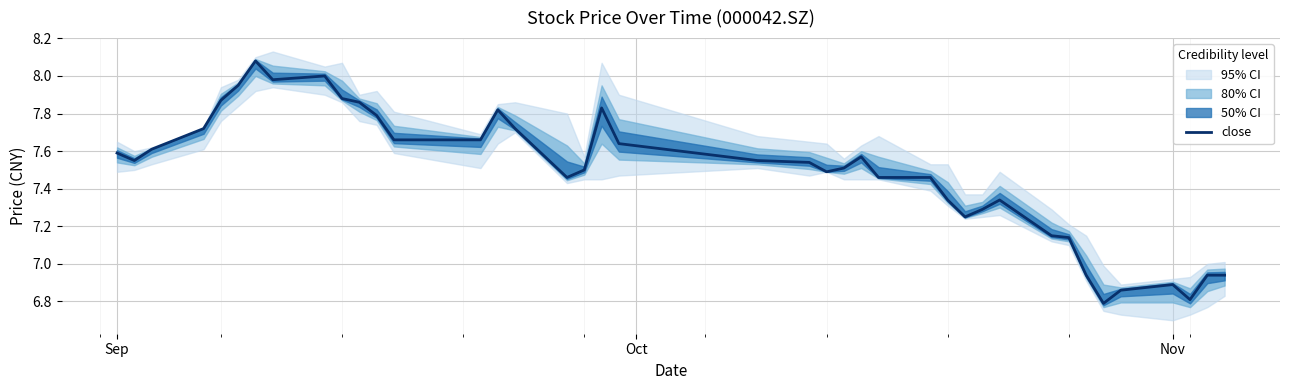

Where does the close series first go above 7?

Sep